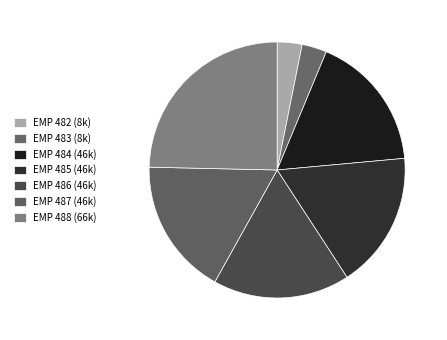

Count the number of slices in the pie.

7